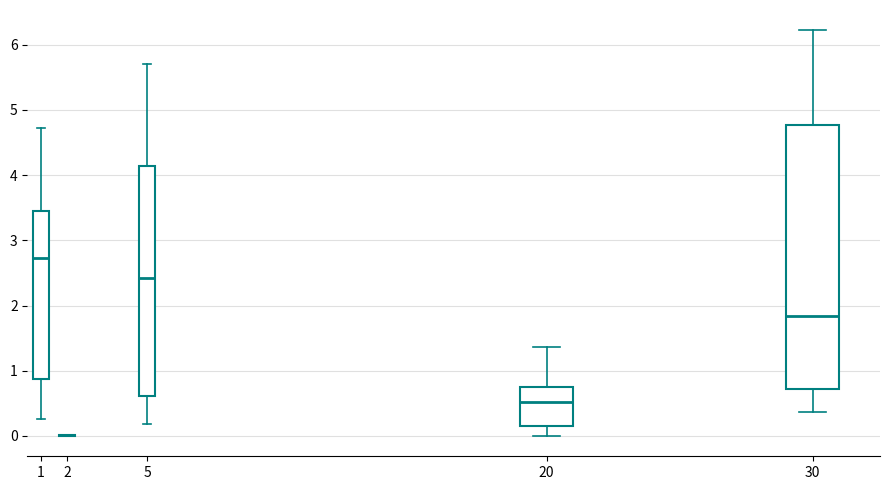

Reading left to right, read every box against the y-axis: the position of its median line, the range the box covers, and the ends of its whiskers. The values are not printed on the chart, so give them approximately, as read against the axis.

1: median 2.7, box 0.9 to 3.4, whiskers 0.3 to 4.7
2: box collapsed to a line at 0.0, whiskers 0.0 to 0.0
5: median 2.4, box 0.6 to 4.1, whiskers 0.2 to 5.7
20: median 0.5, box 0.2 to 0.7, whiskers 0.0 to 1.4
30: median 1.8, box 0.7 to 4.8, whiskers 0.4 to 6.2